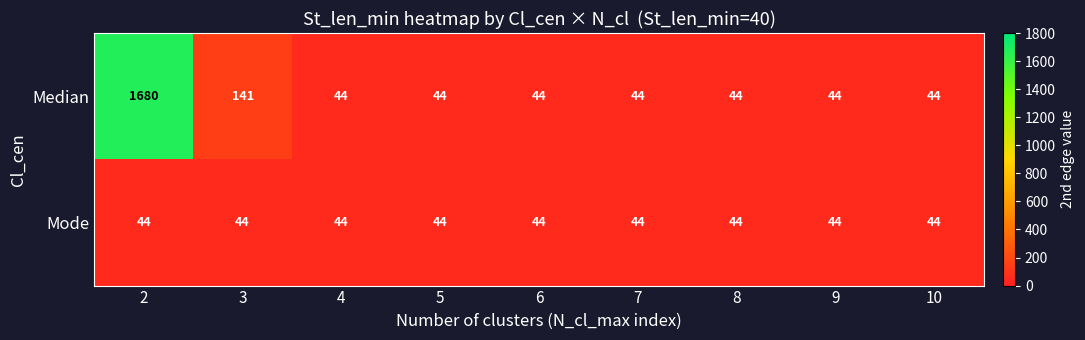

Reading right to left, extract all data points from this chart.

Median: 10=44	9=44	8=44	7=44	6=44	5=44	4=44	3=141	2=1680
Mode: 10=44	9=44	8=44	7=44	6=44	5=44	4=44	3=44	2=44